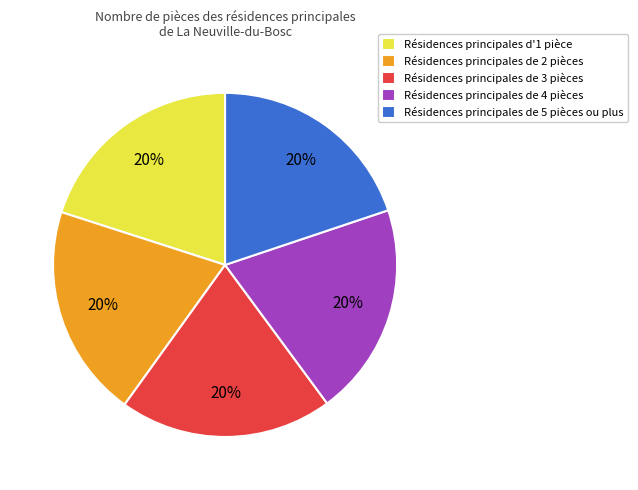

To the nearest percent, what is the combined percentage of Résidences principales de 3 pièces and Résidences principales de 4 pièces?

40%